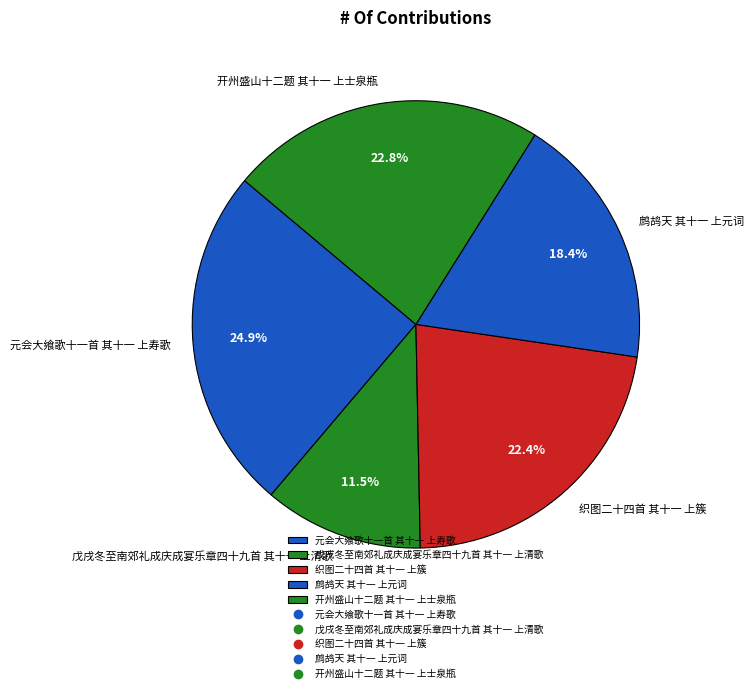

Count the number of slices in the pie.

5